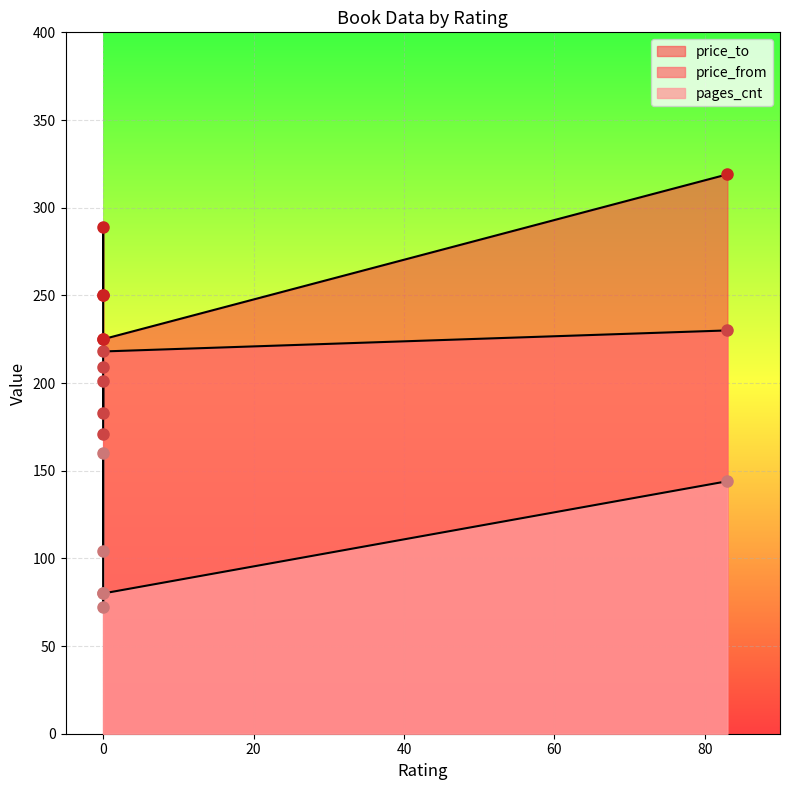

At which category is the sum across all series the highest?

83